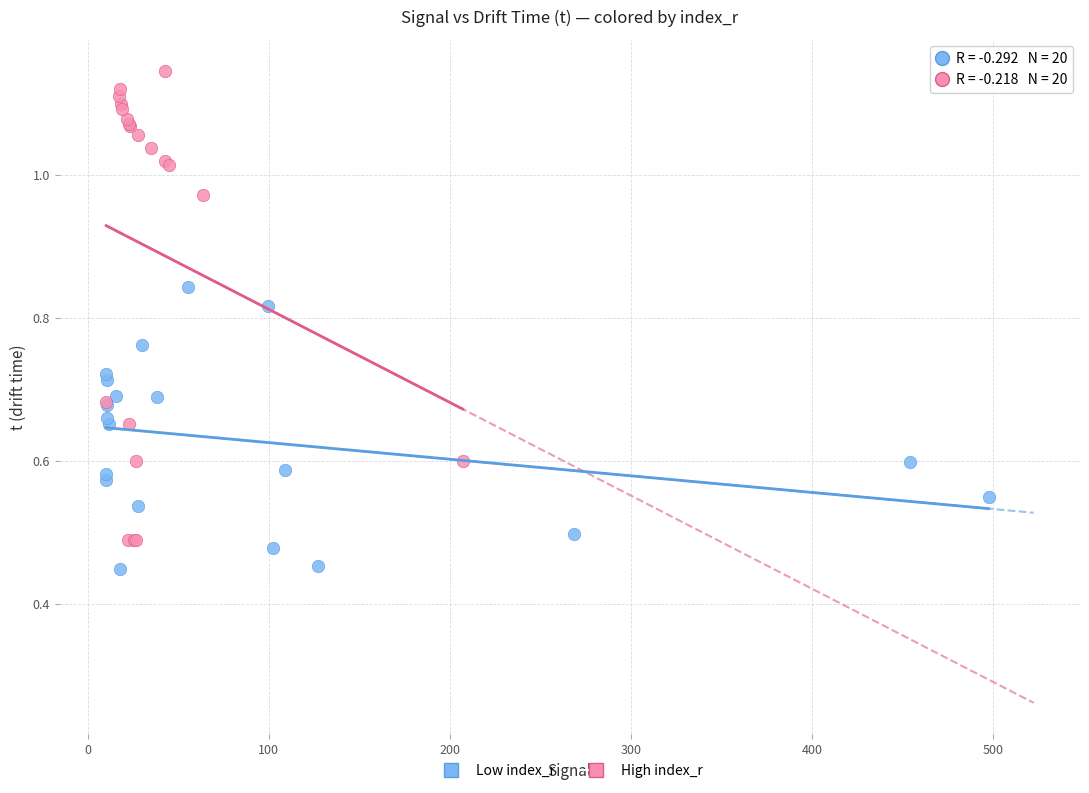

Which series contains the lowest Y value?

Low index_r